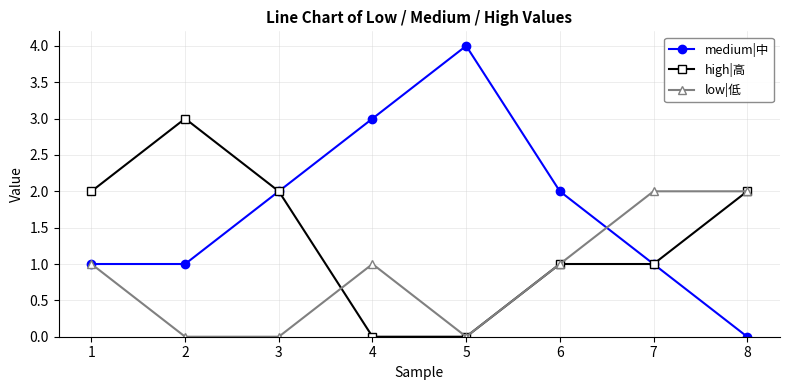

At which category does high|高 reach its first local peak?

2